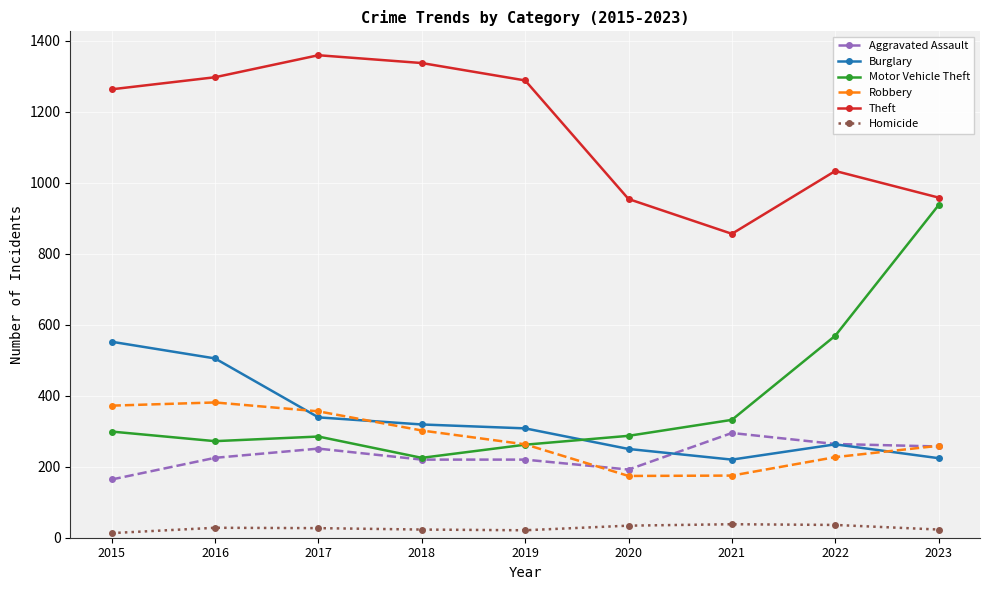

What is the lowest value of the Robbery series?

174